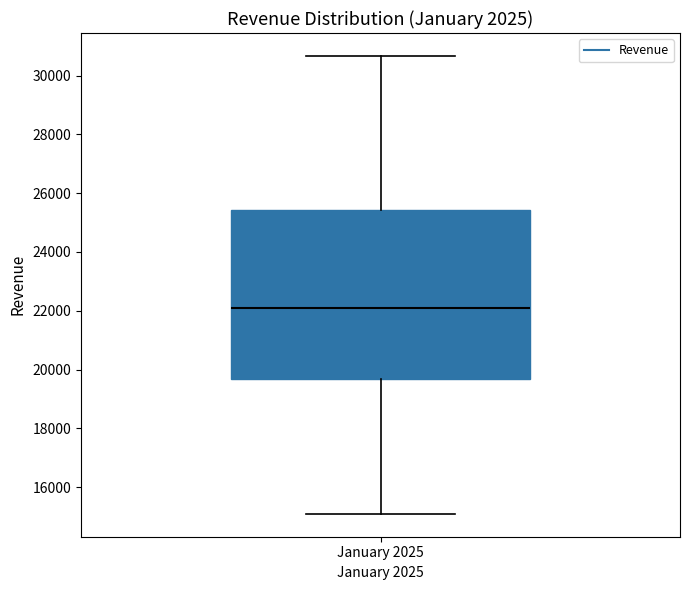

Transcribe this box plot: give where the median line is, the range the box spans, and where the two whiskers end, as read against the y-axis. The values are not printed on the chart, so give them approximately, as read against the axis.

median 22200, box 19600 to 25400, whiskers 15000 to 30600